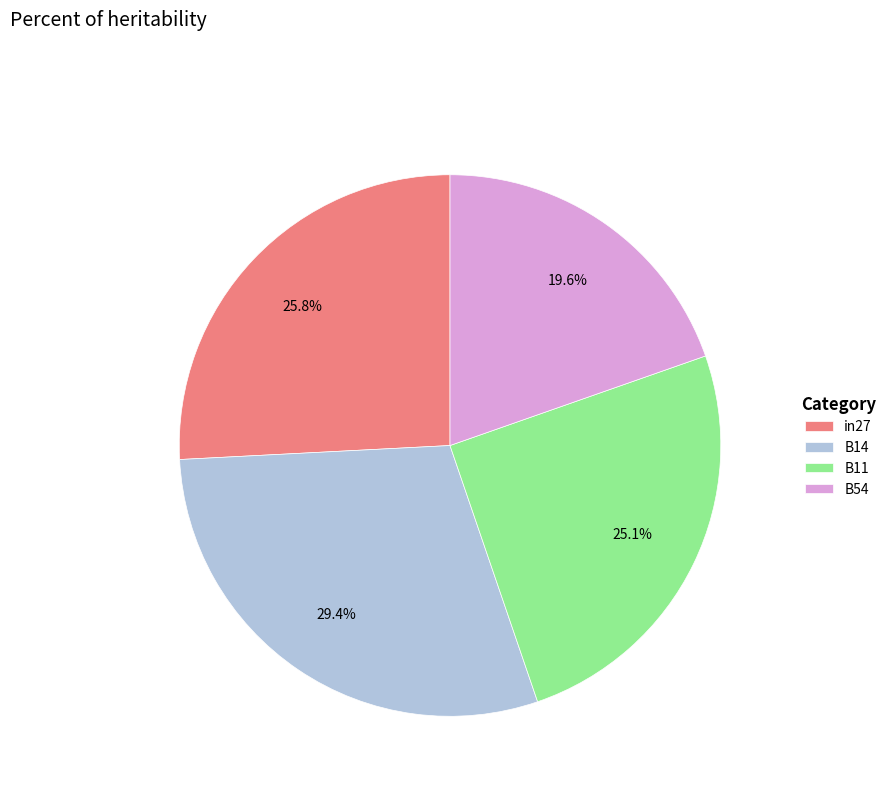

Is there any slice that represents more than half of the pie?

No